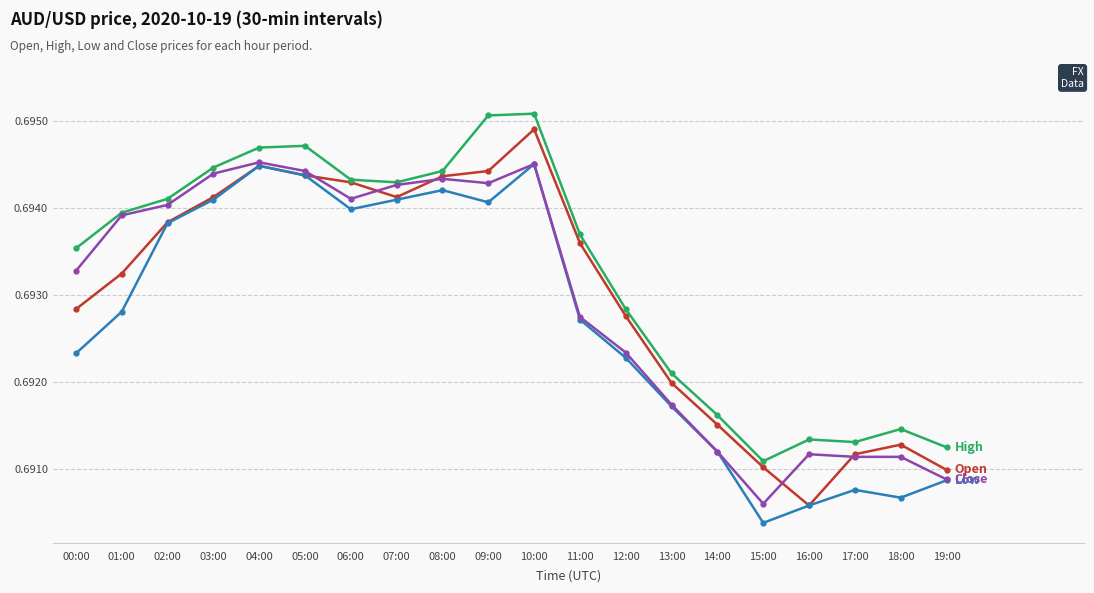

What position from the left is 13:00?

14